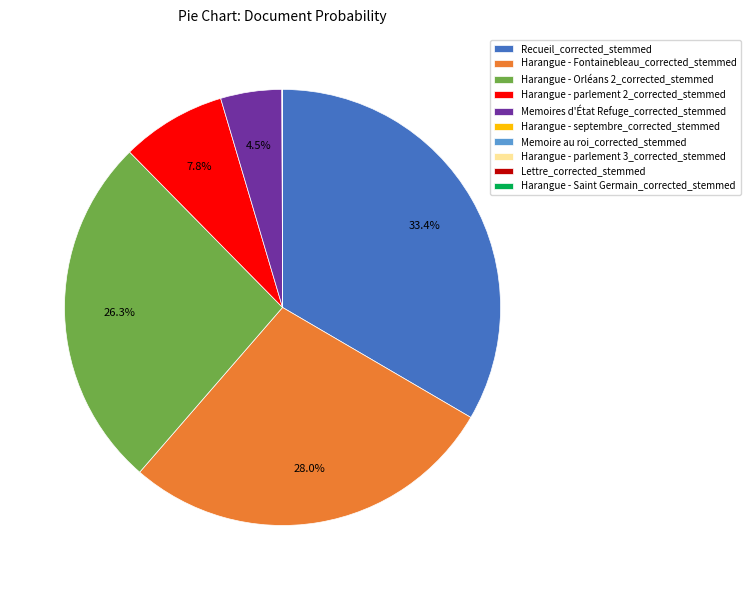

To the nearest percent, what is the combined percentage of Harangue - parlement 2_corrected_stemmed and Memoires d'État Refuge_corrected_stemmed?

12%